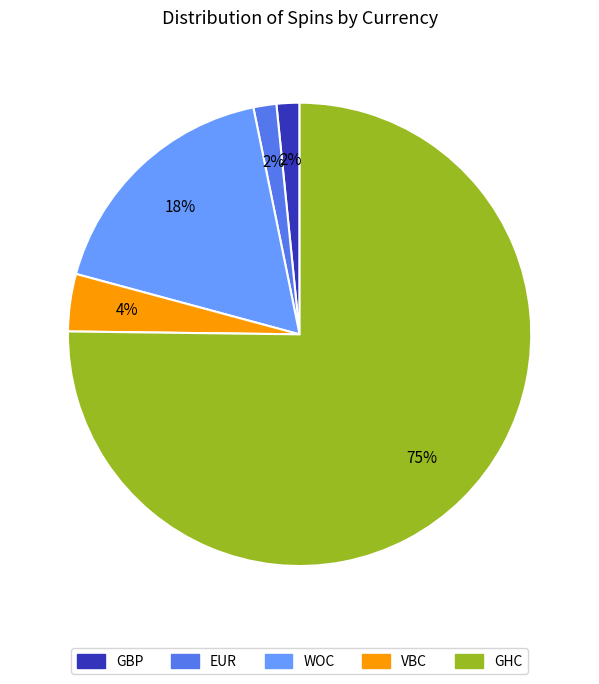

The WOC slice represents 23% of the pie. True or false?

False